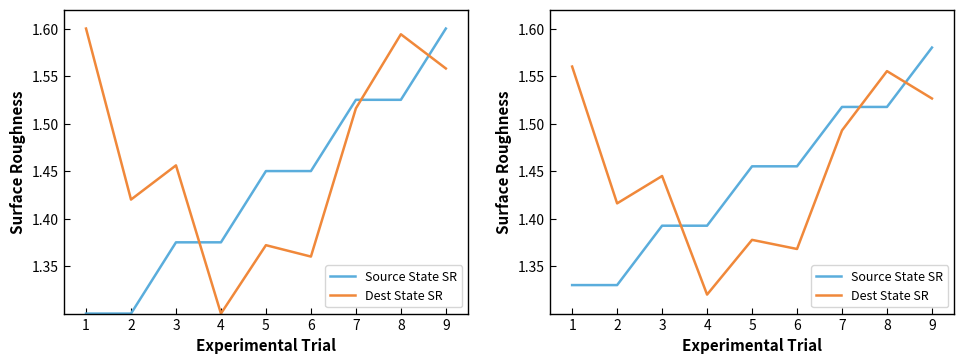

True or false: Destination State SR and Source State SR intersect in this chart.

True